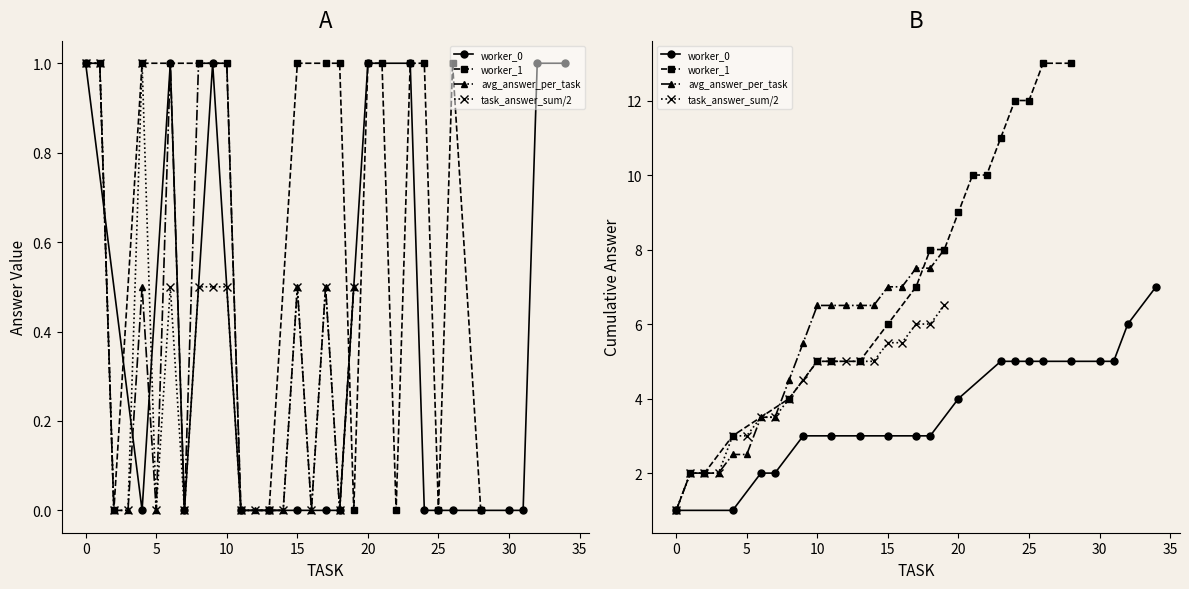

What is the average value of the worker_0 series?

3.8